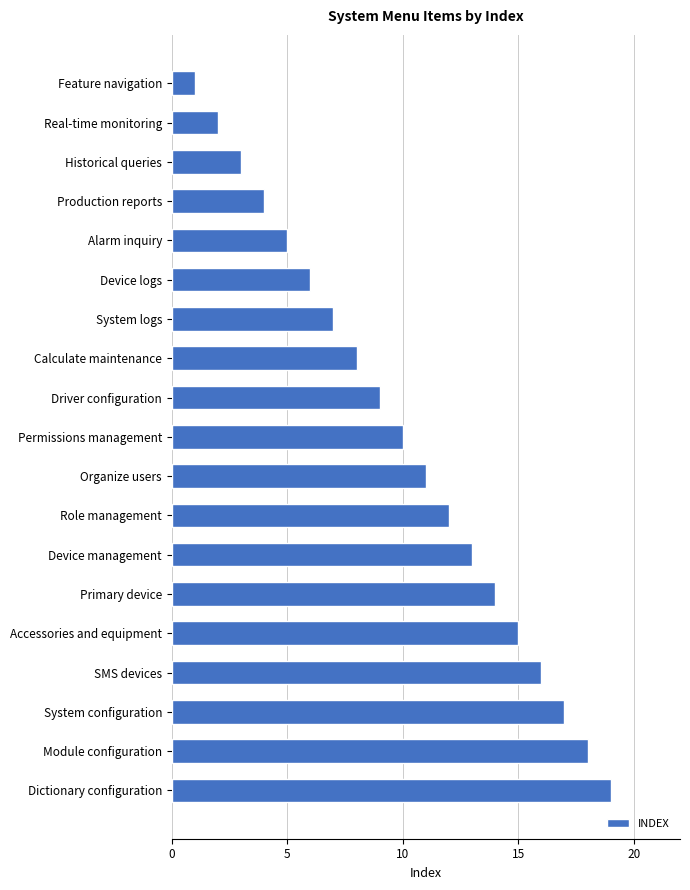

What is the label of the 5th bar from the top?

Alarm inquiry